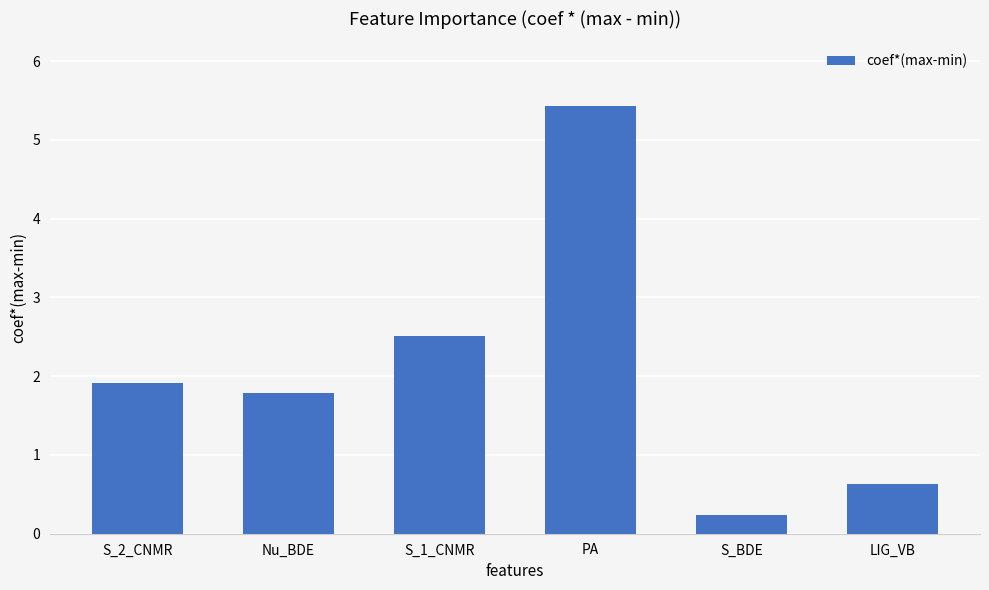

What is the maximum value shown in the chart?

5.4